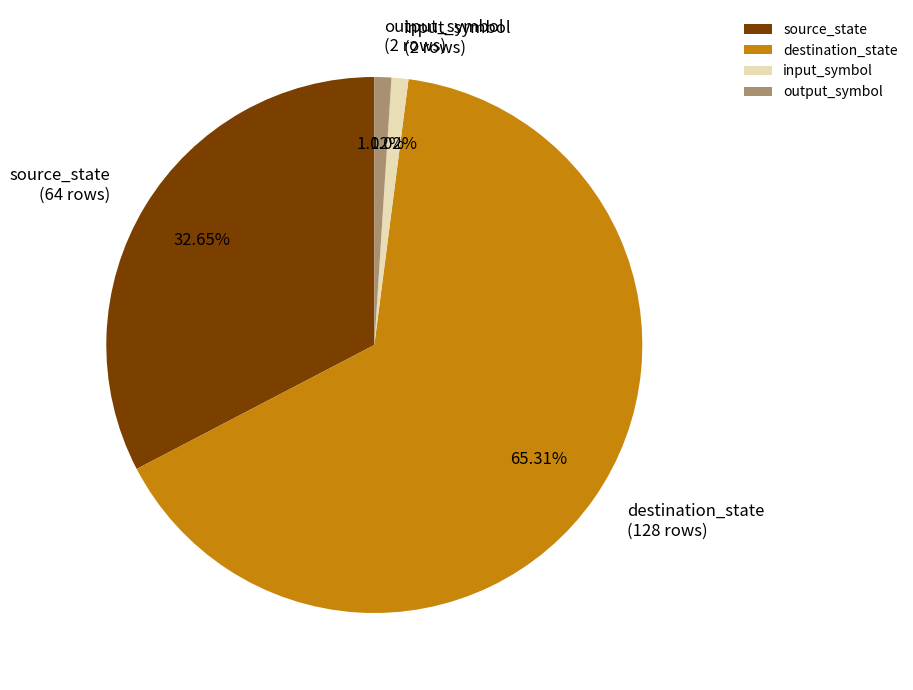

Is it true that input_symbol is 1% of the pie?

True